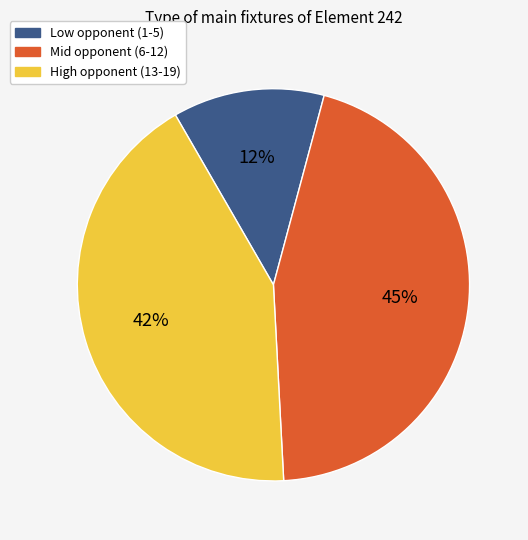

Does any single category account for the majority?

No